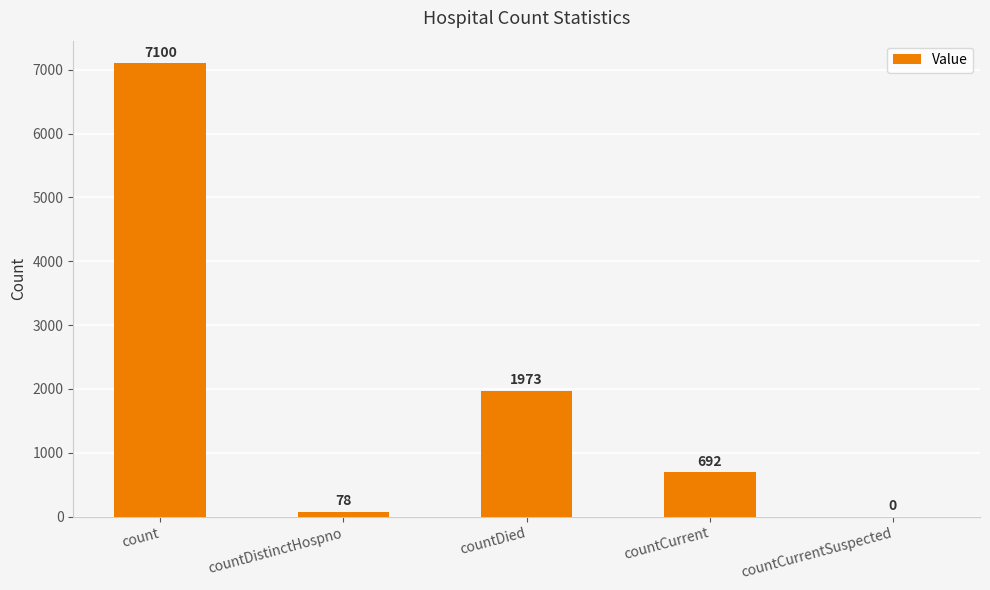

The value at countDied is 1973. True or false?

True